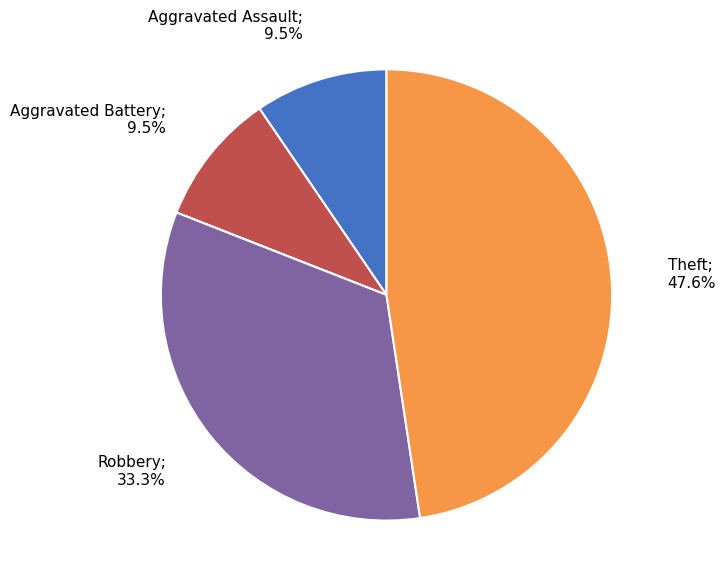

Does any single category account for the majority?

No